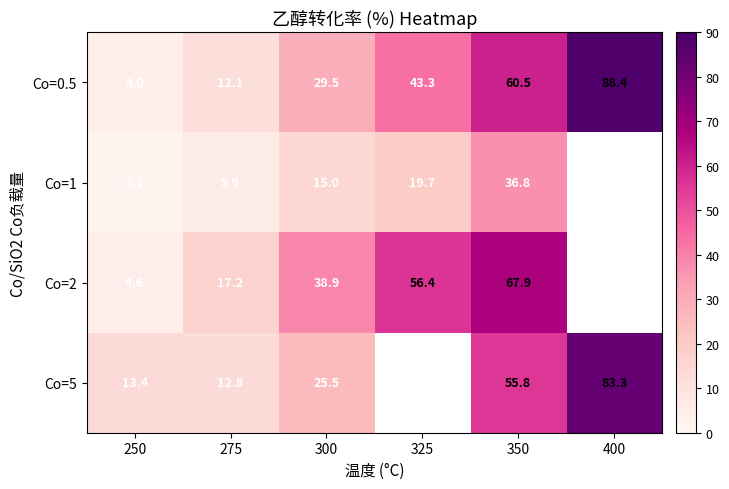

The value of Co=5 at 275 is 12.8. True or false?

True